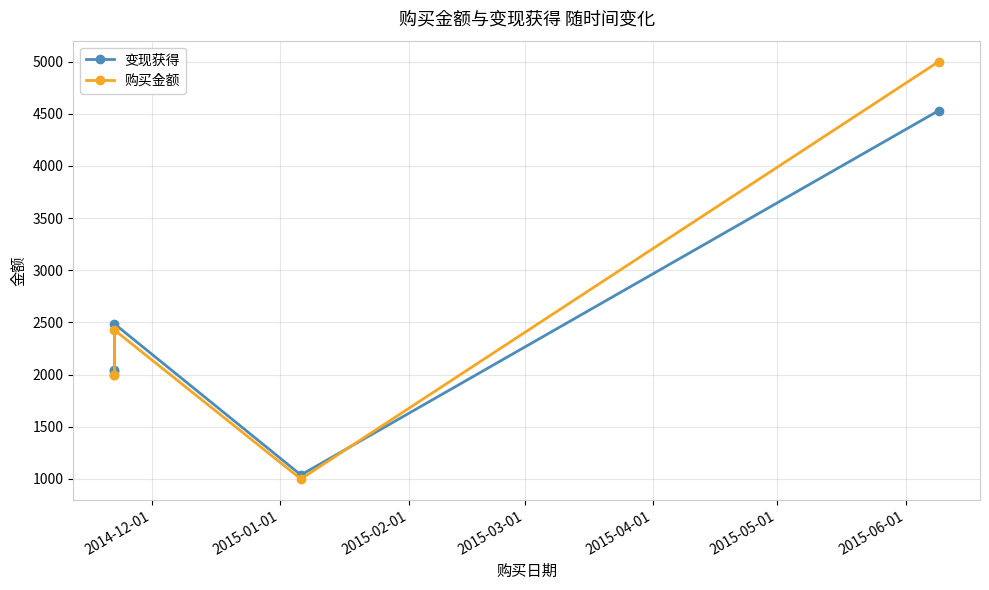

What is the value of the 变现获得 point at the 5th from the left?

4530.4